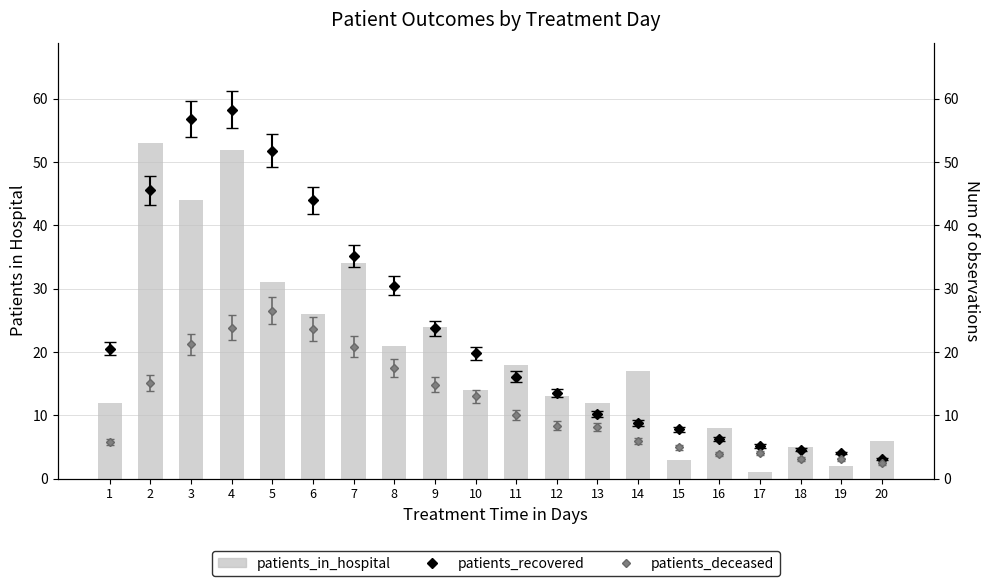

Between 19 and 1, which is larger?

1